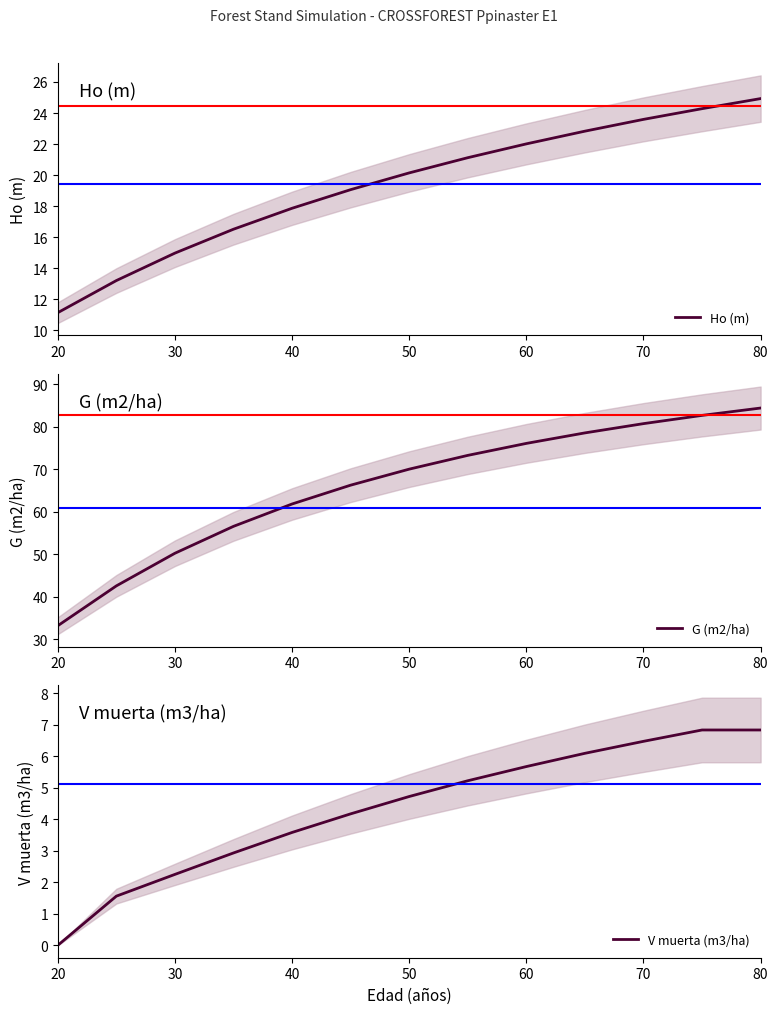

What are all the series names shown in the legend?

Ho (m), G (m2/ha), V muerta (m3/ha)